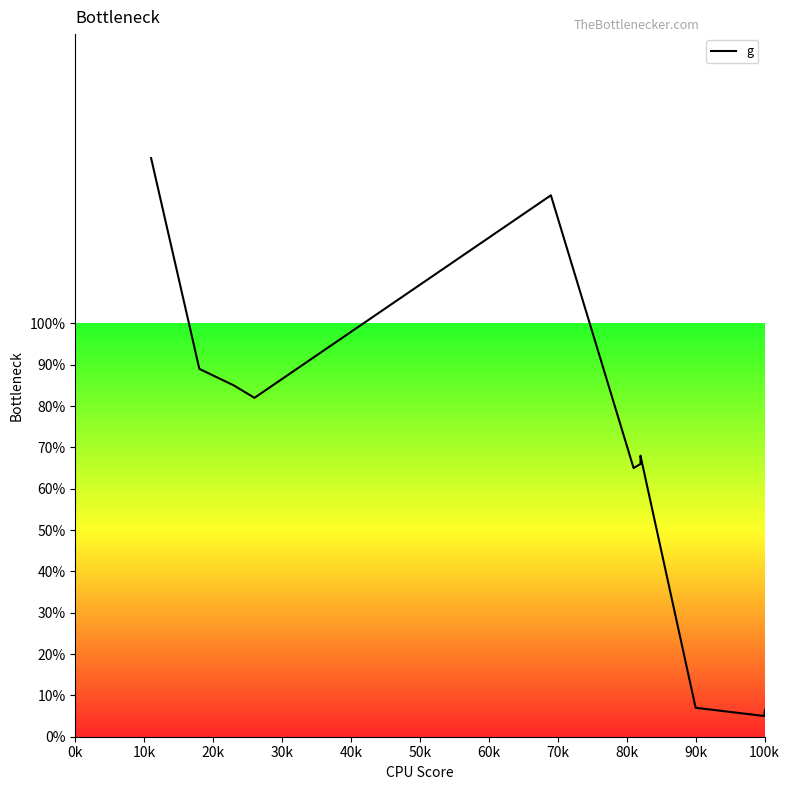

How many data points does each series have?

37